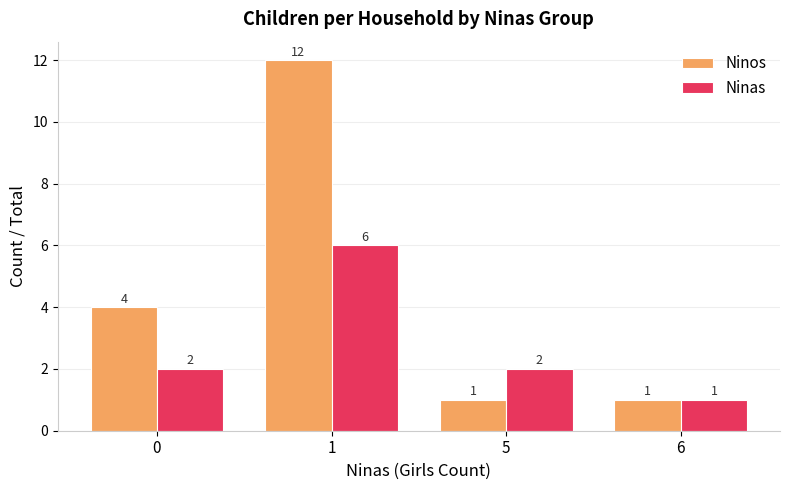

What is the difference between the second highest and minimum values in the Ninos series?

3